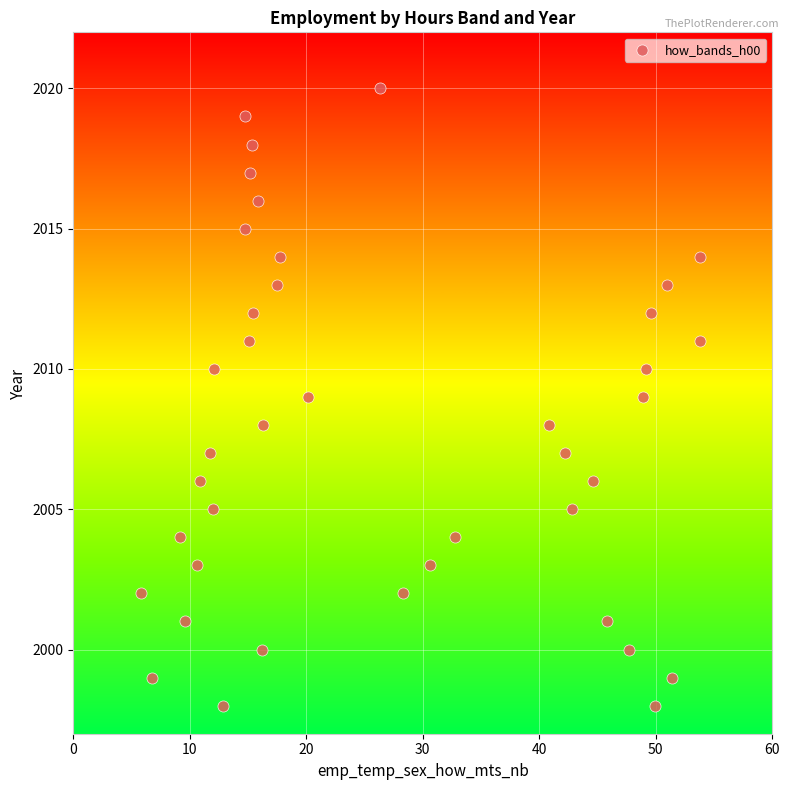

What is the range of Y values (max minus min)?

22